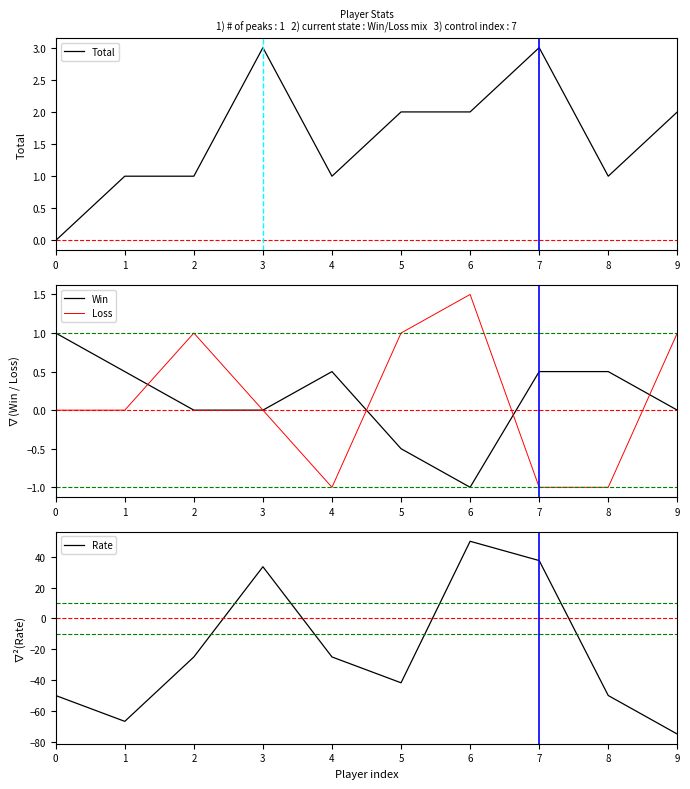

How many positive values does the Total series have?

9